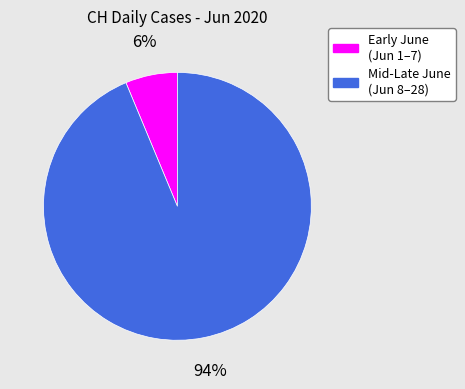

To the nearest percent, what is the average slice percentage?

50%